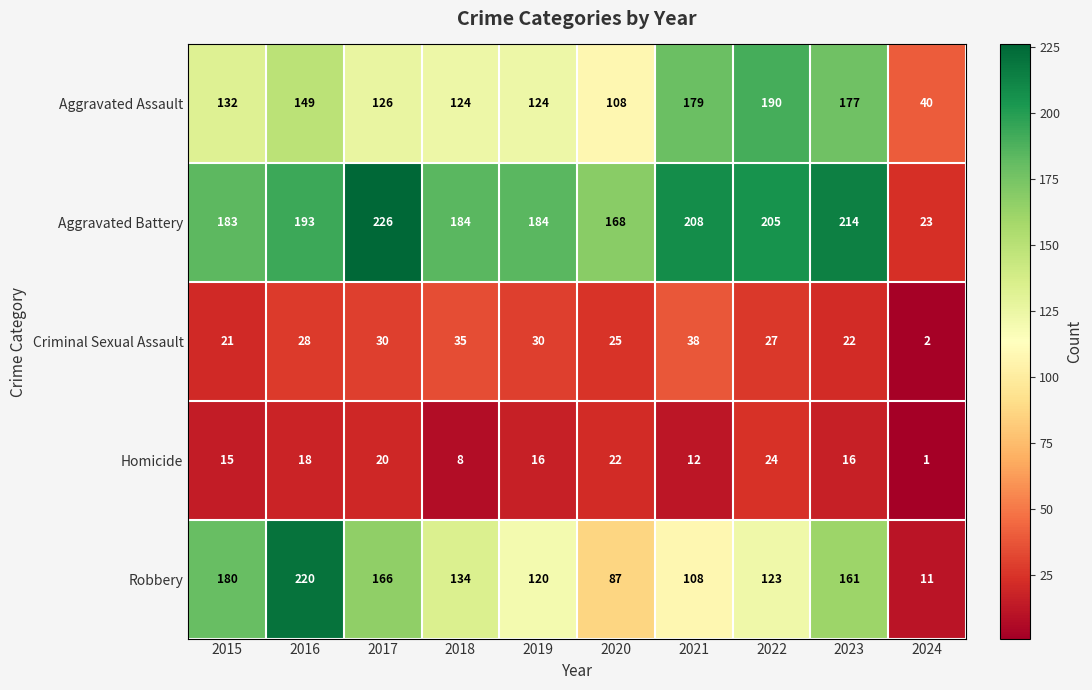

How many data points in Robbery are less than 134?

5